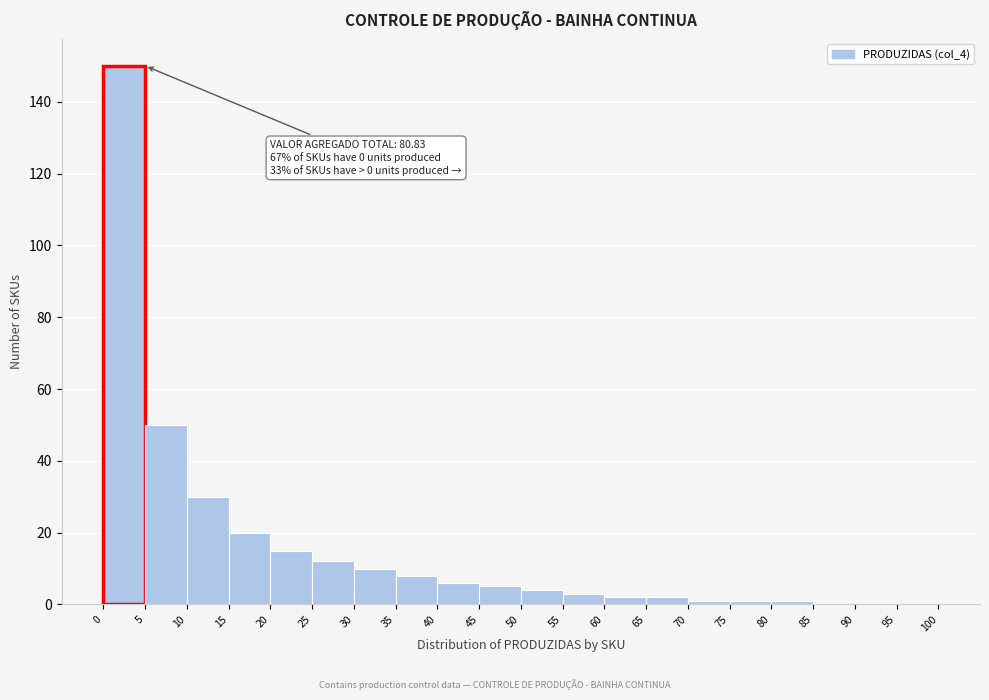

Which range on the x-axis has the tallest bar?

0 to 5